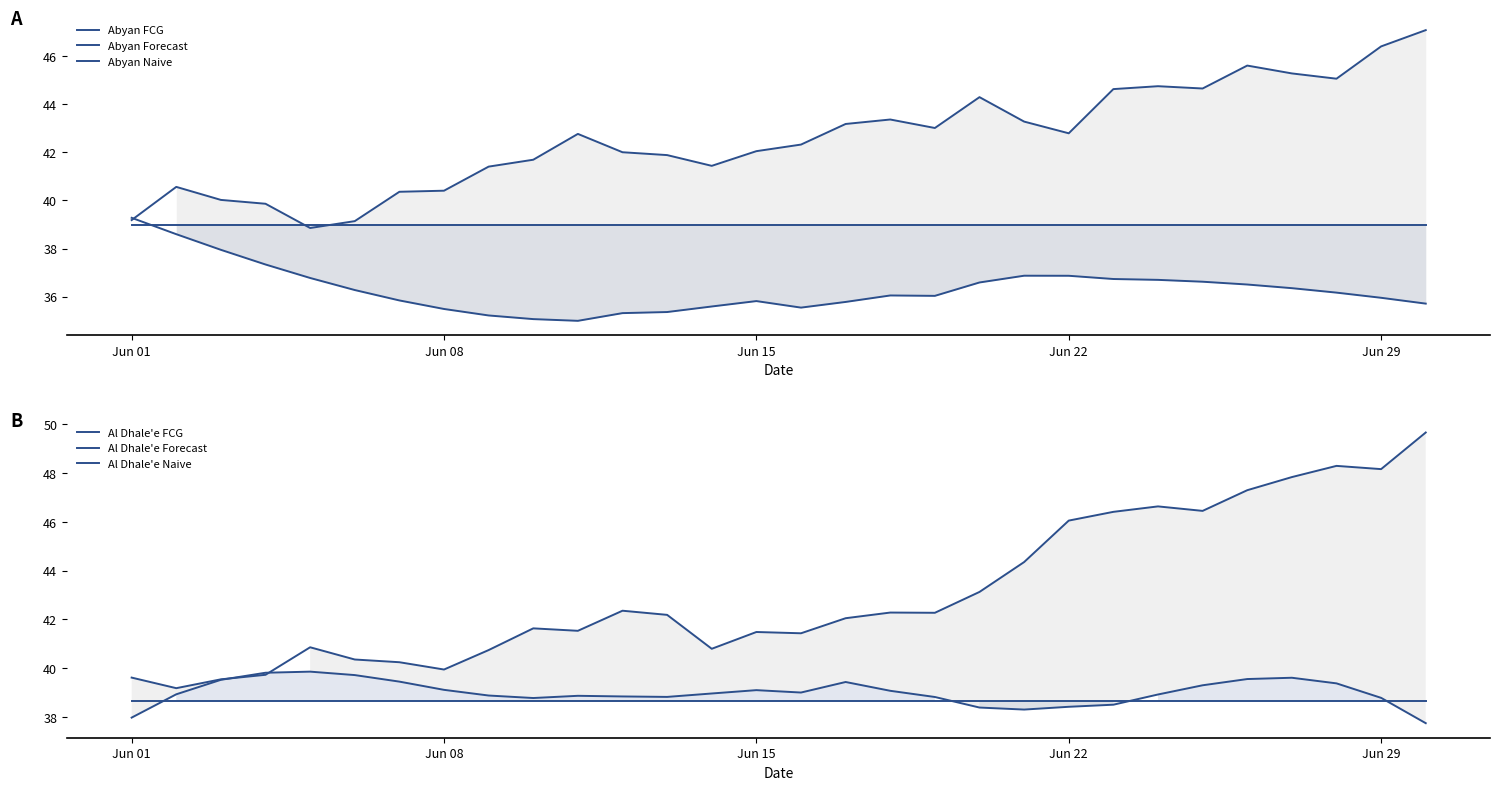

What are all the series names shown in the legend?

Abyan FCG, Abyan Forecast, Abyan Naive, Al Dhale'e FCG, Al Dhale'e Forecast, Al Dhale'e Naive